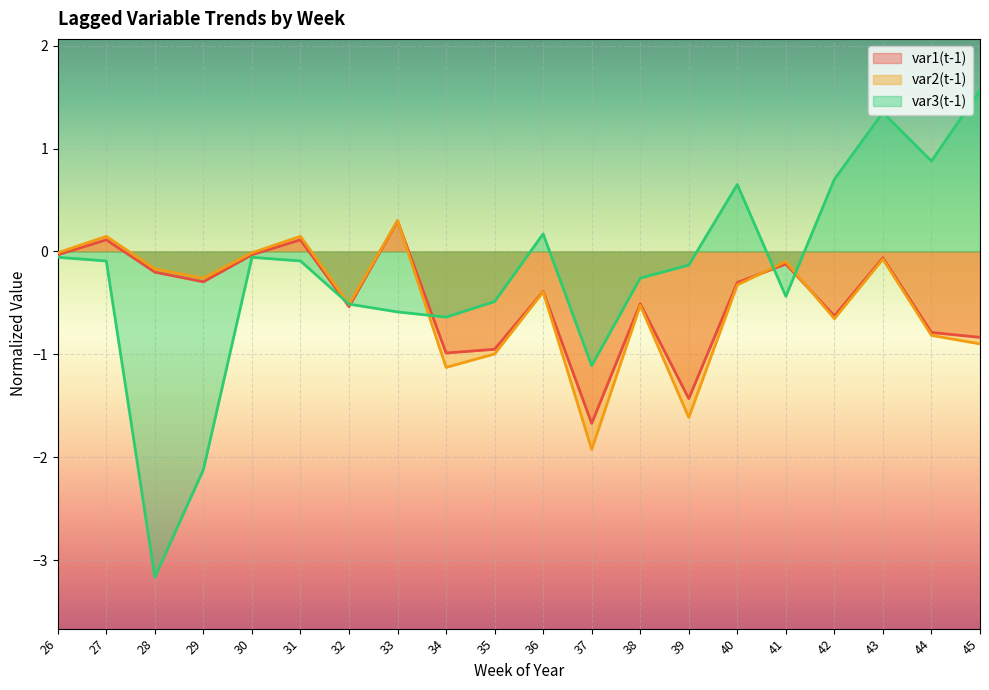

Between 33 and 39, which series saw the biggest shift?

var2(t-1)